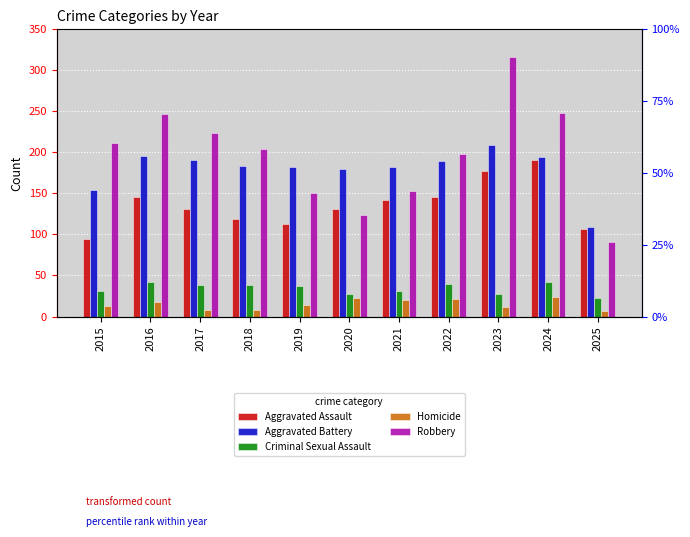

Which category has the lowest value in the Homicide series?

2025